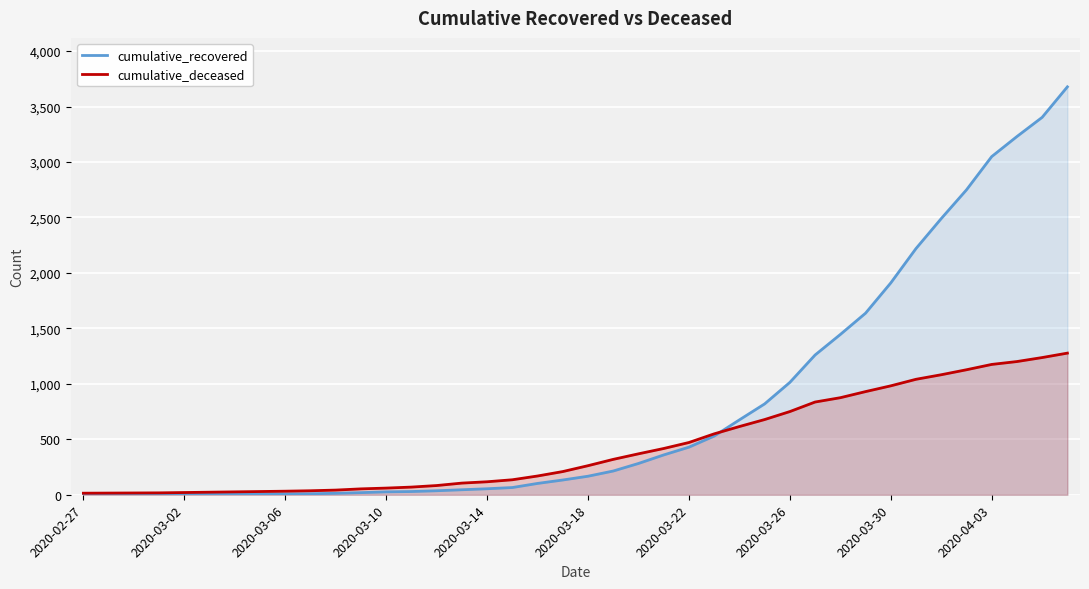

Does the chart display data point markers on the line(s)?

No